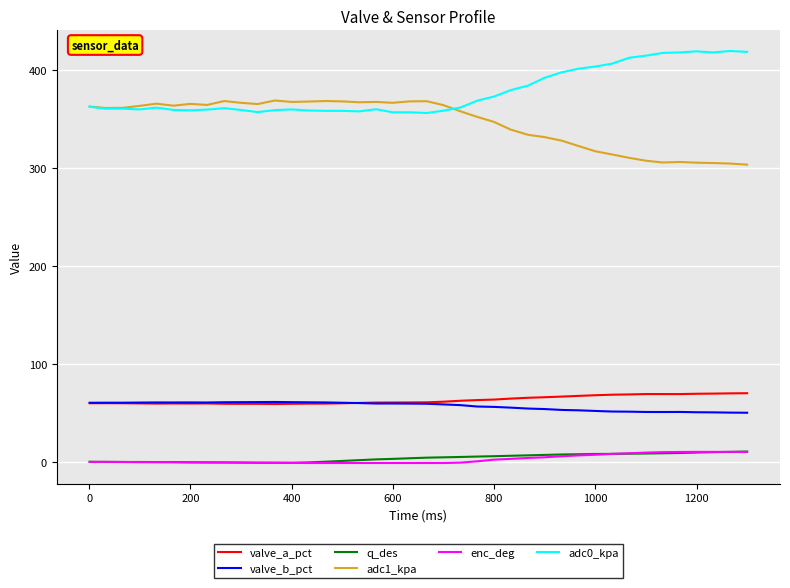

What is the minimum value shown in the chart?

-1.1